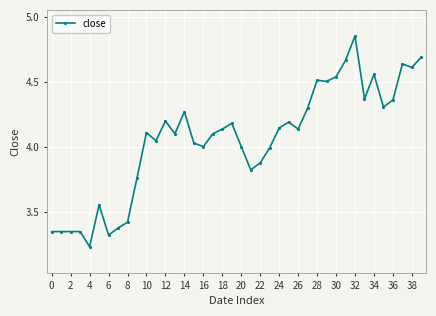

Does the chart have visible grid lines?

Yes